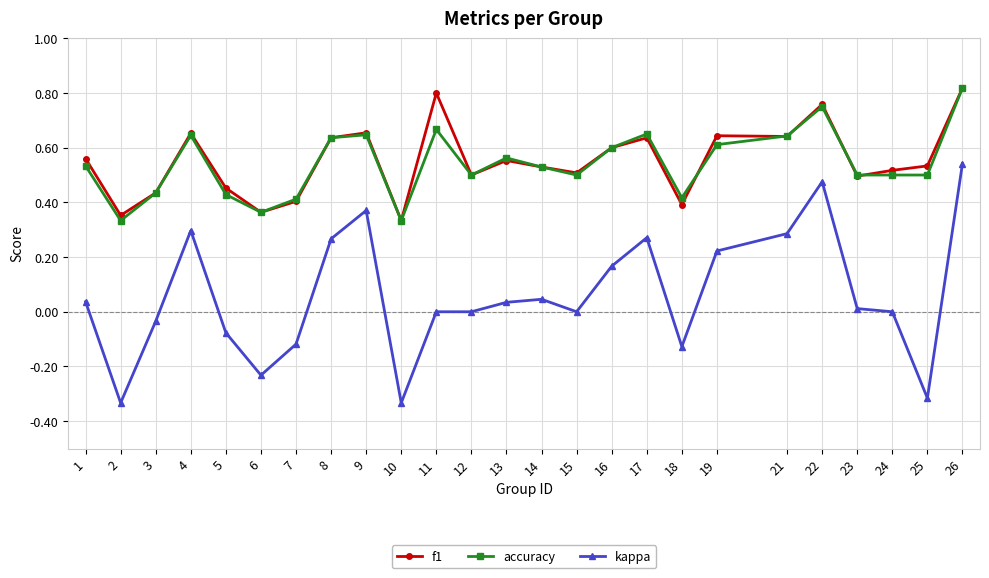

Between 11 and 18, which series saw the biggest shift?

f1